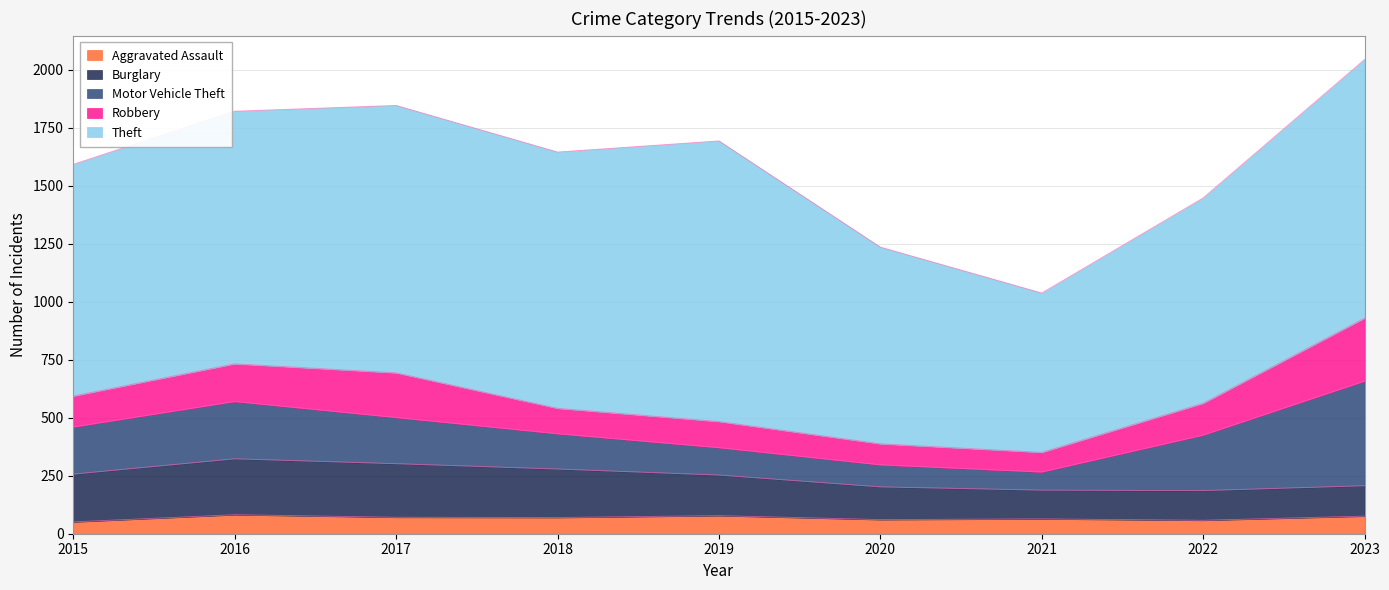

What is the difference between the maximum and minimum values in the Robbery series?

187